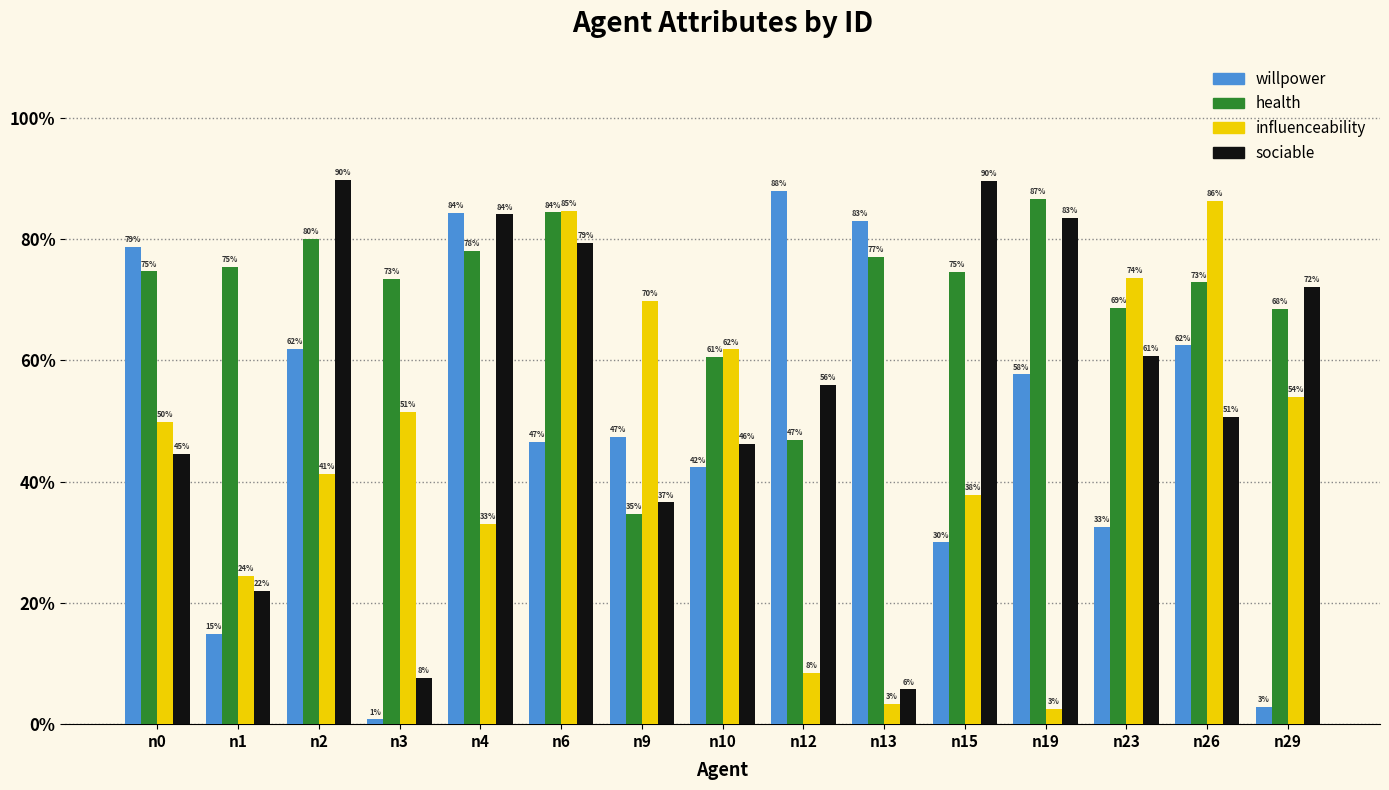

Does the chart contain any negative values?

No